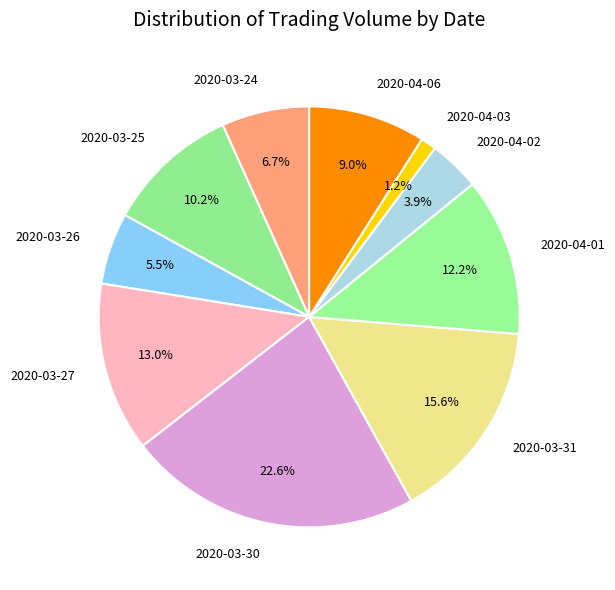

To the nearest percent, what portion does 2020-03-31 represent?

16%